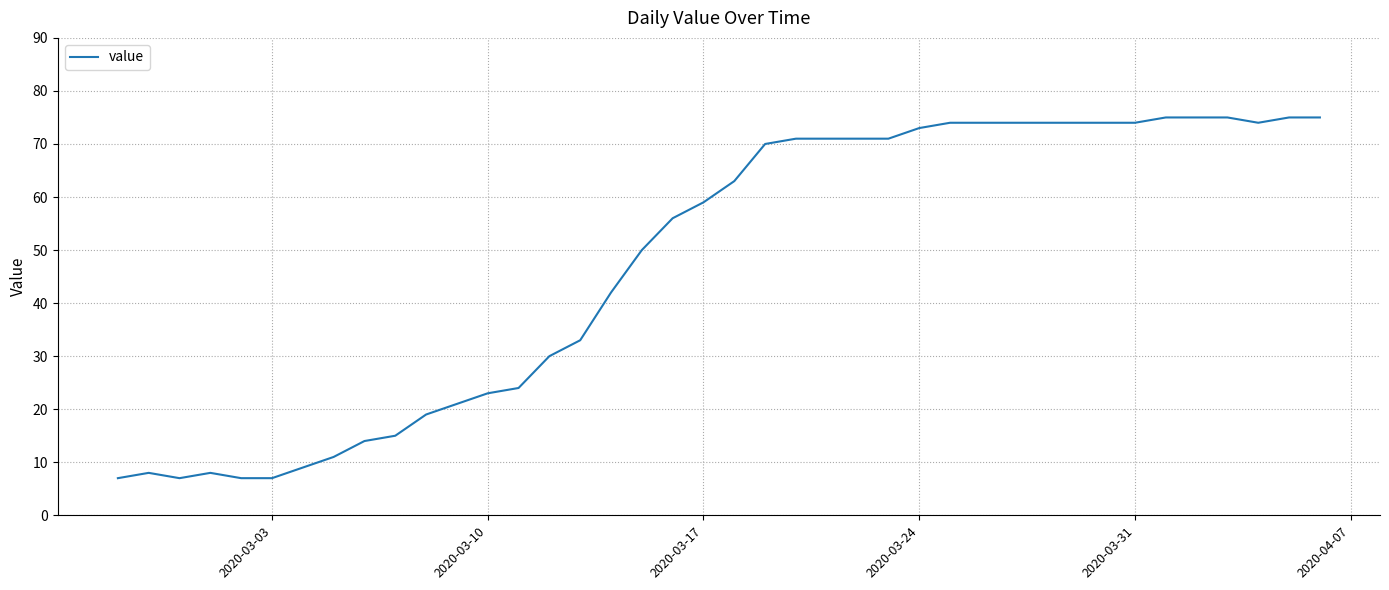

What is the maximum value shown in the chart?

75